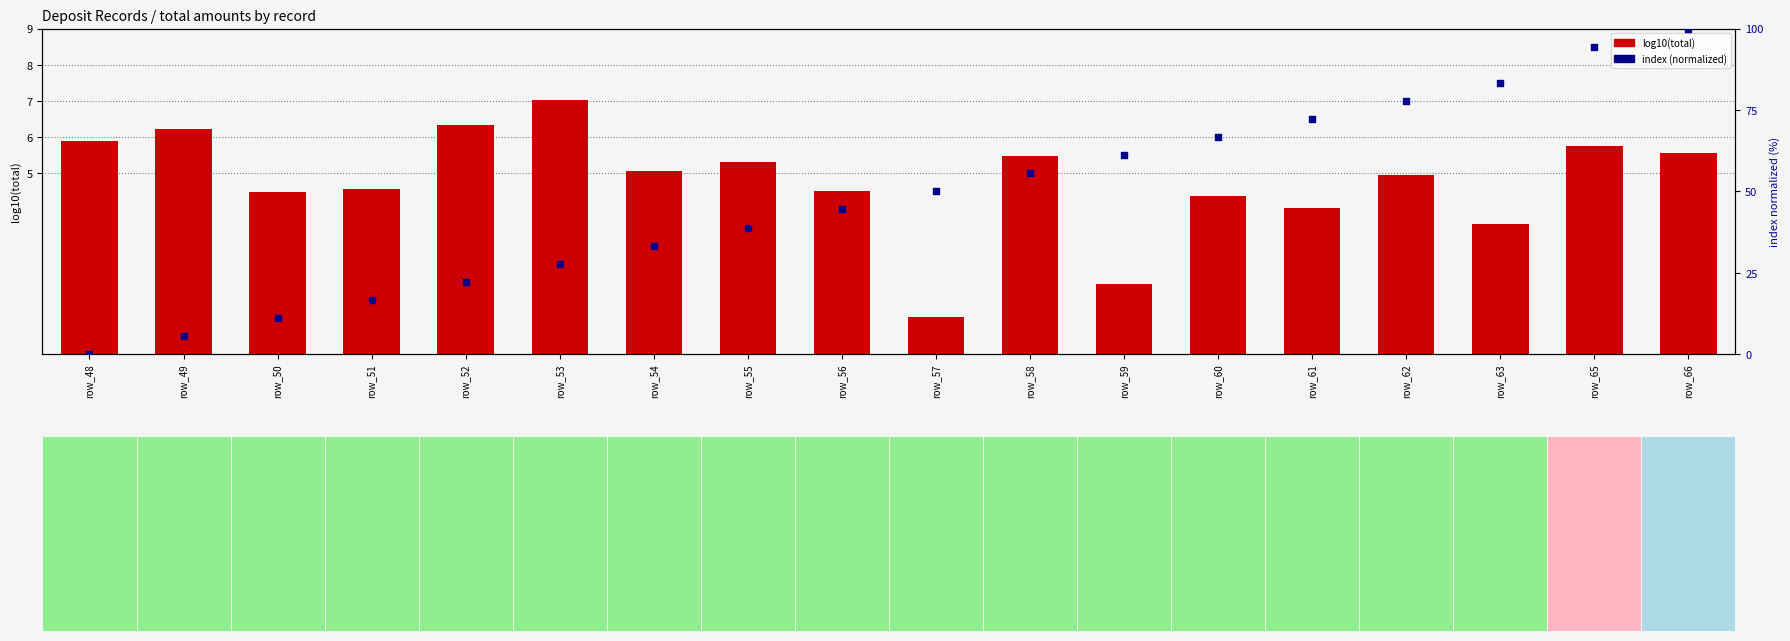

Which series contains the highest Y value?

index (normalized)